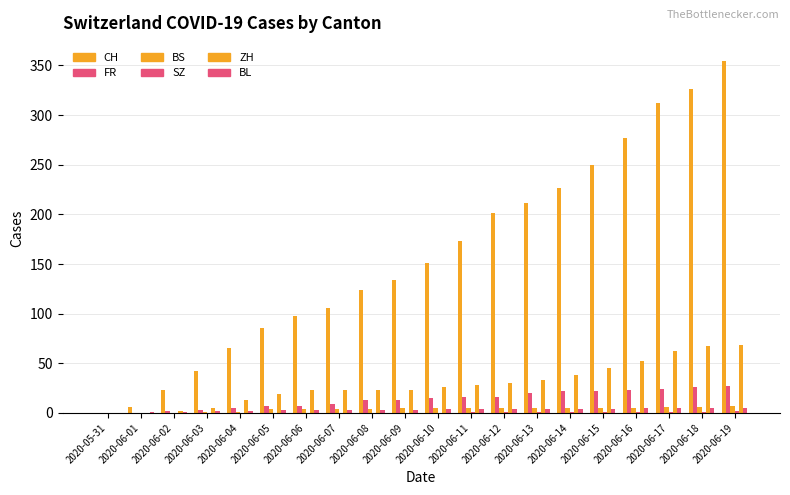

How many groups of bars are there?

20